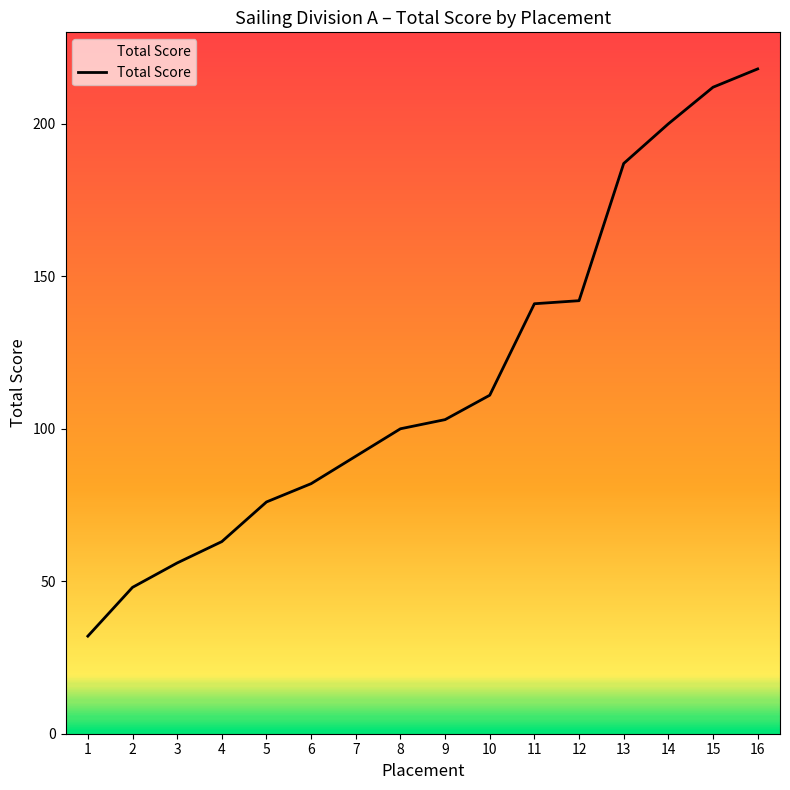

Count the number of data series in this chart.

1